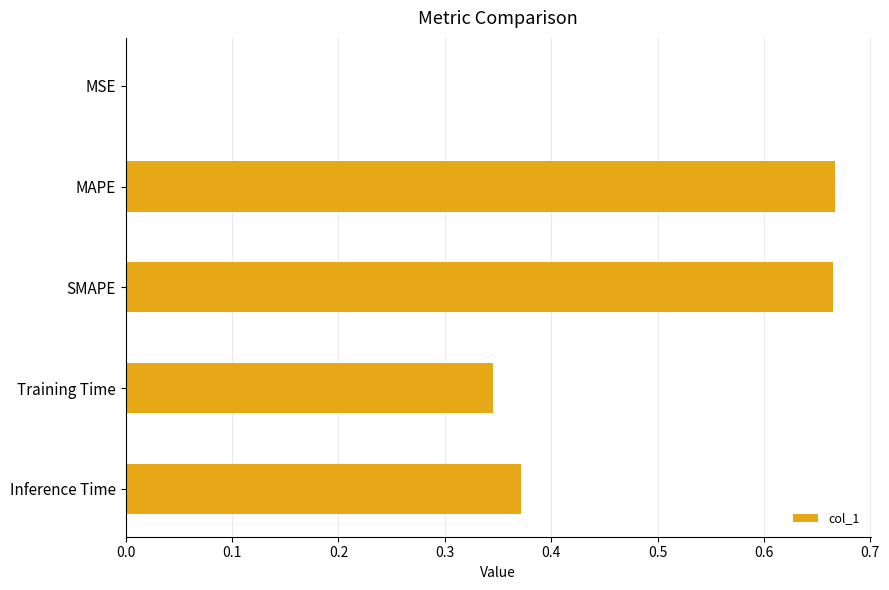

Is it true that the value at MAPE is 0.2?

False